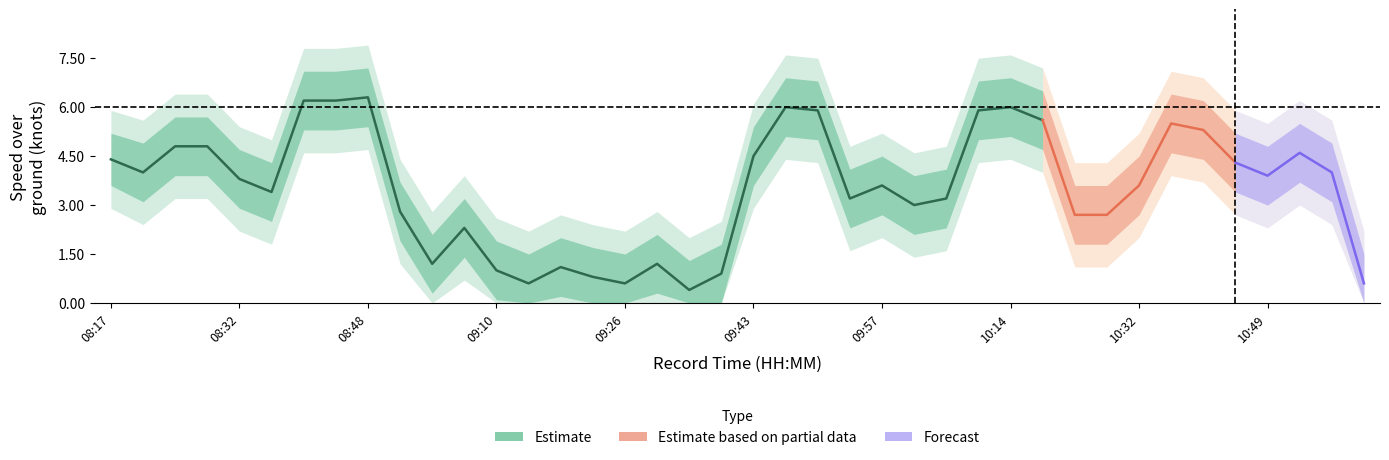

At which label does SOG_lower2 first exceed 2?

08:17